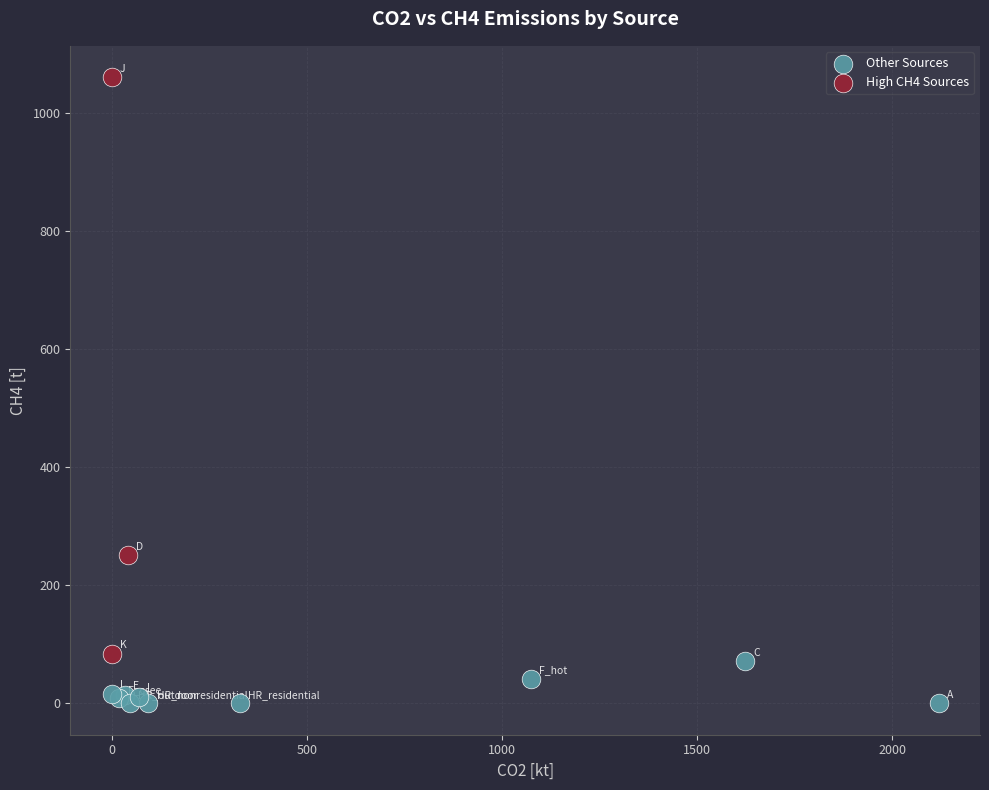

Which series reaches the maximum Y coordinate?

High CH4 Sources